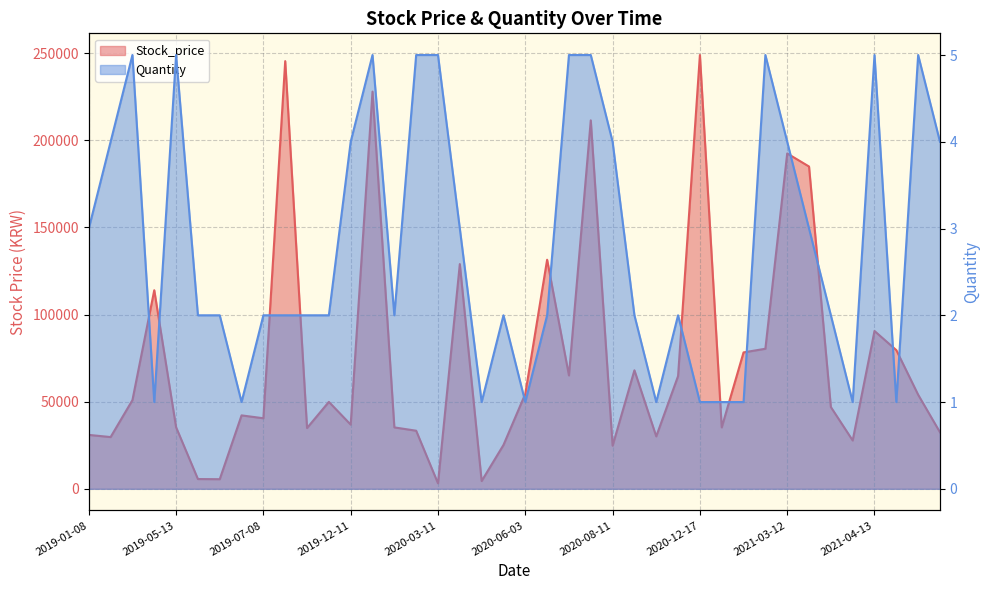

What is the minimum value for Stock_price?

3144